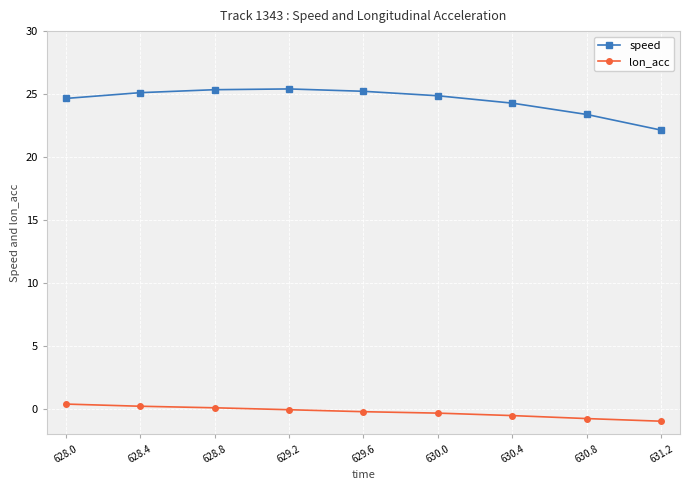

At how many categories does at least one series exceed 0?

9